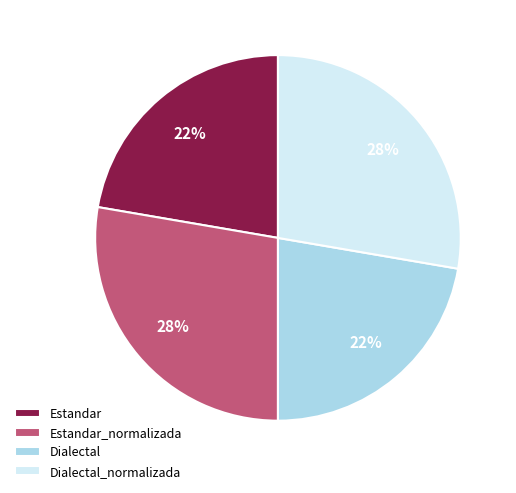

To the nearest percent, what portion does Estandar represent?

22%